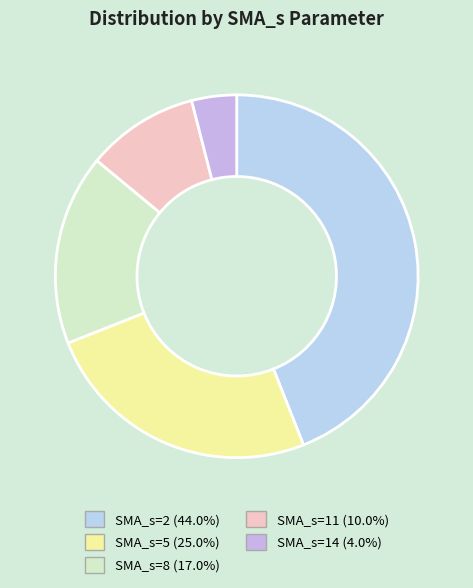

What is the total percentage of SMA_s=2 and SMA_s=8?

61.0%